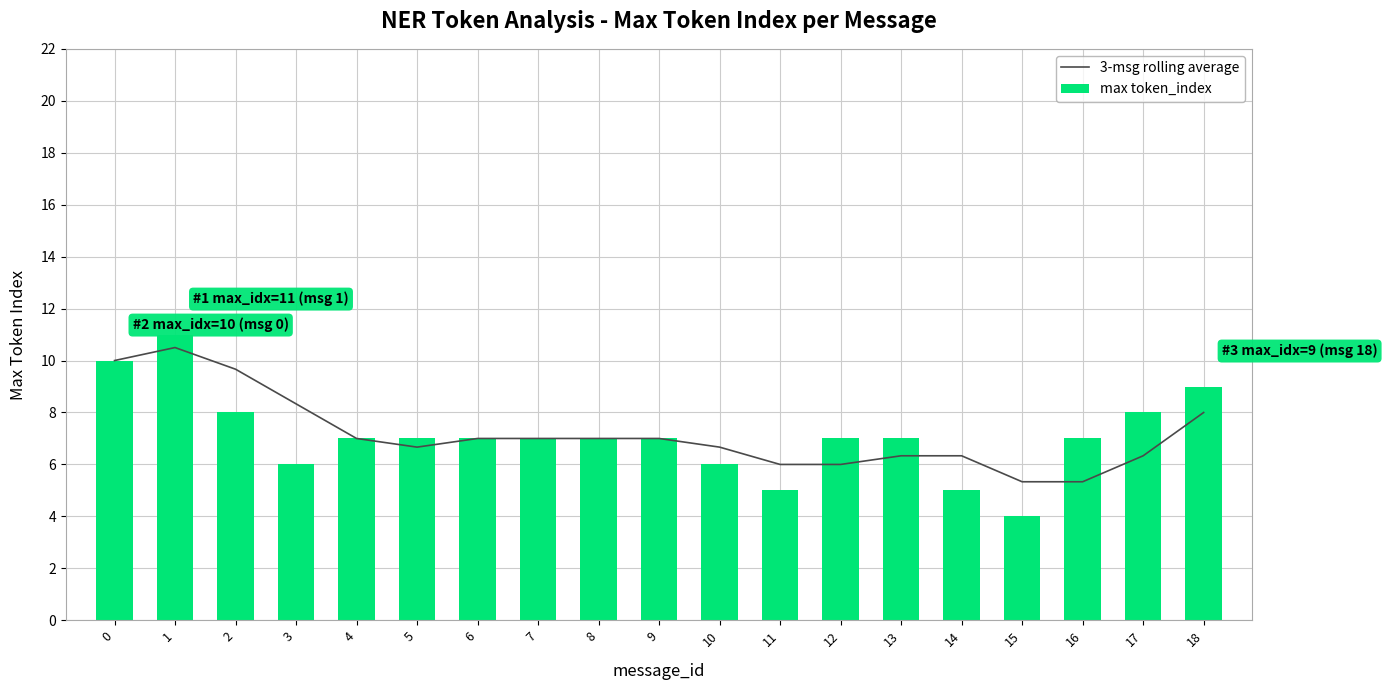

List the series in order of their peak value, lowest first.

3-msg rolling average, max token_index